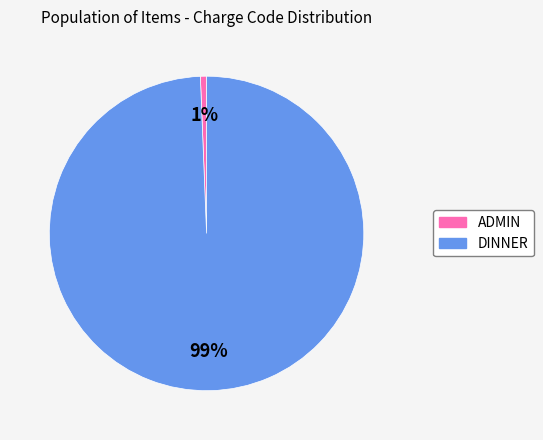

Rank the categories by value from highest to lowest.

DINNER, ADMIN